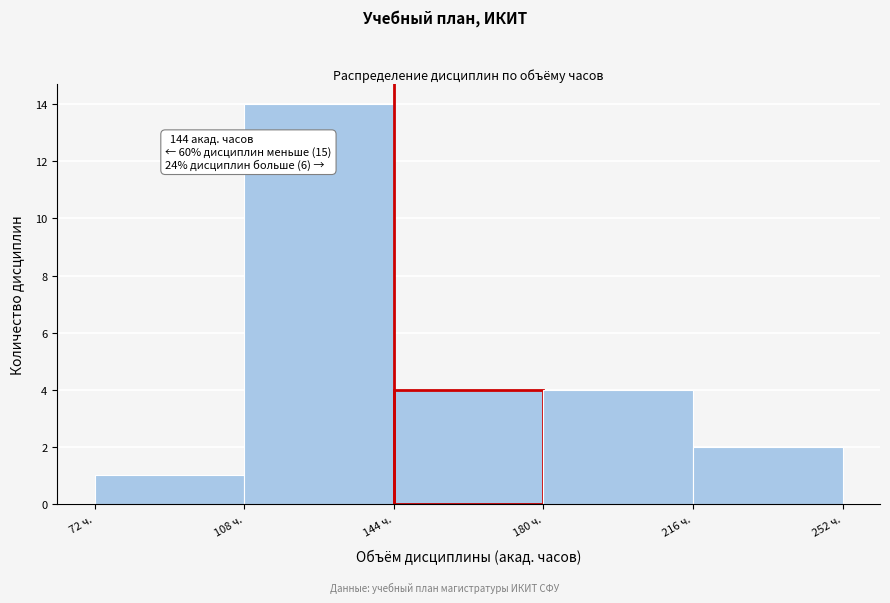

Which range on the x-axis has the tallest bar?

108 to 144